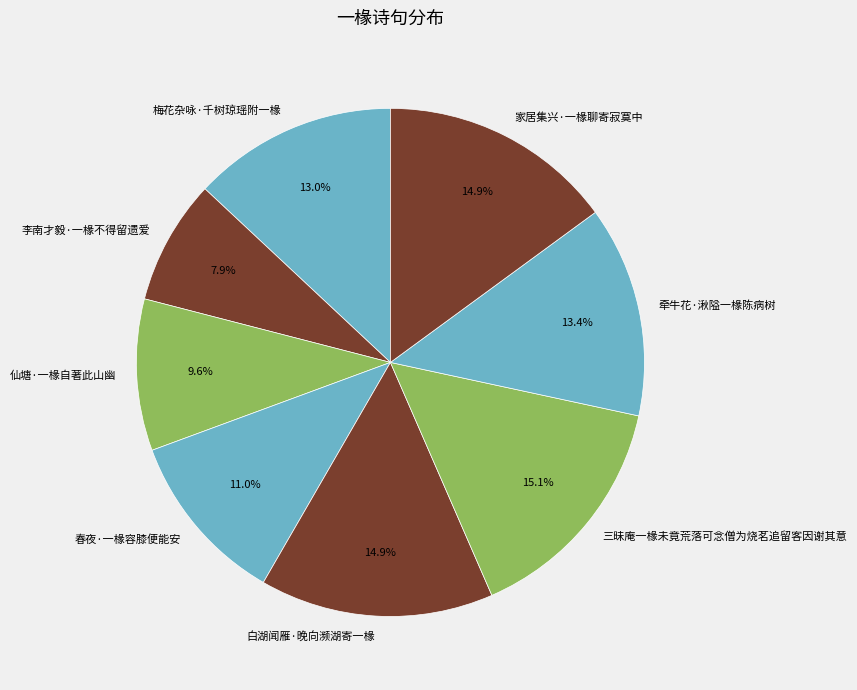

Between 白湖闻雁·晚向濒湖寄一椽 and 牵牛花·湫隘一椽陈病树, which is larger?

白湖闻雁·晚向濒湖寄一椽